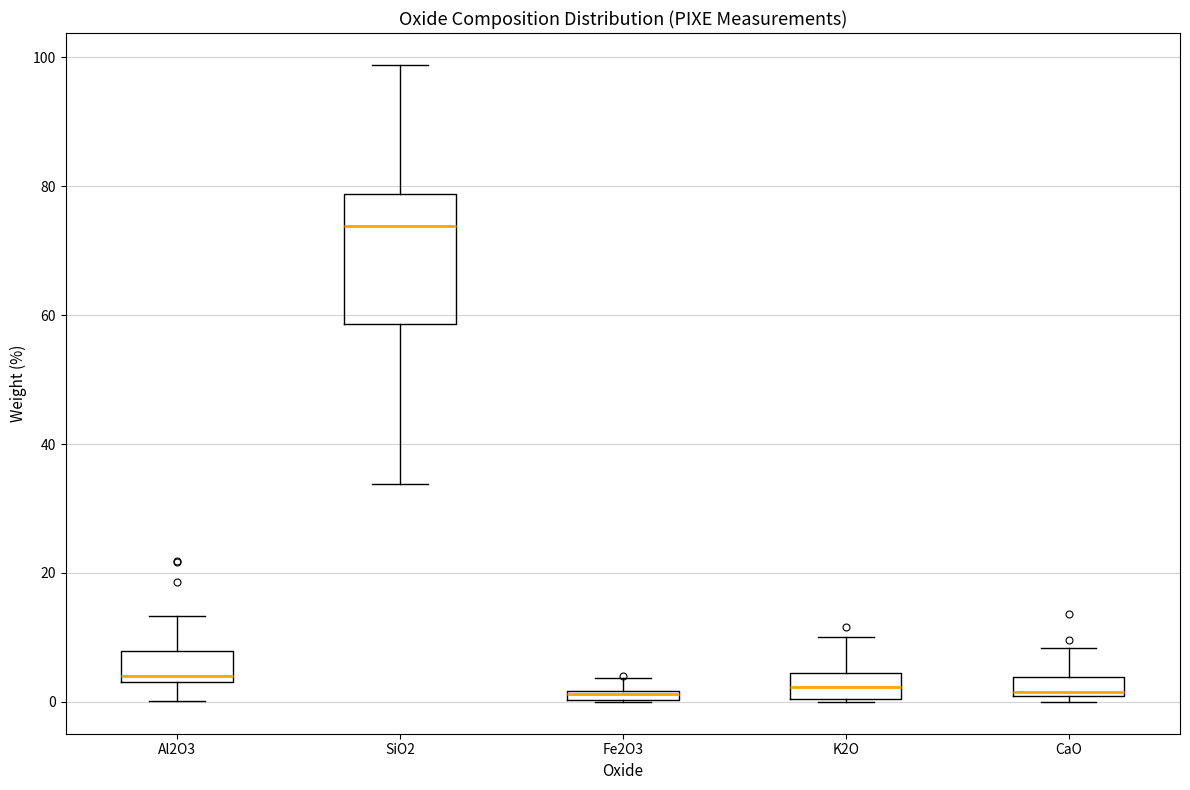

Which box's median line is the highest?

SiO2